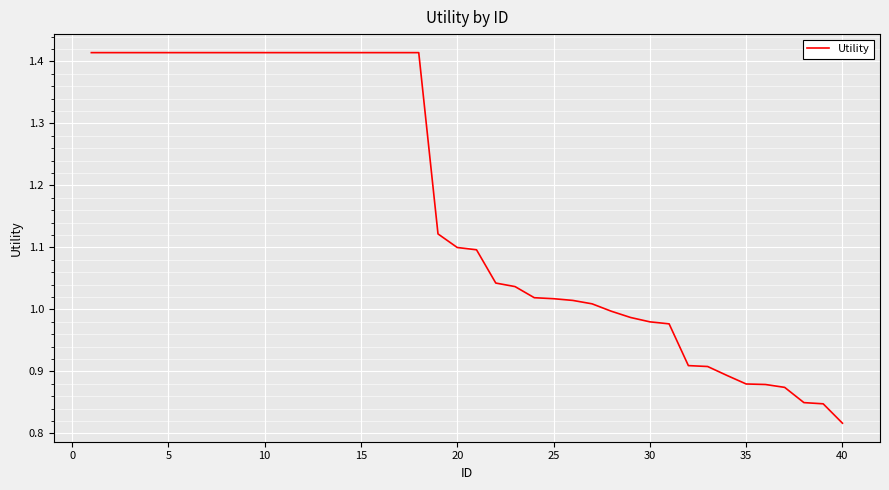

Does the chart display data point markers on the line(s)?

No